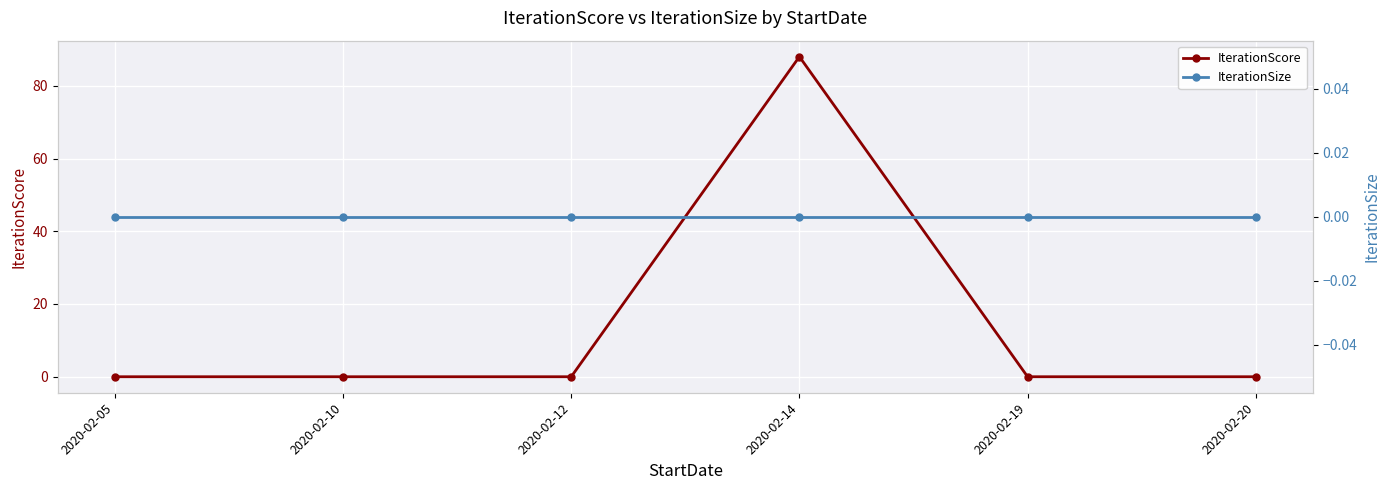

What is the greatest value displayed?

88